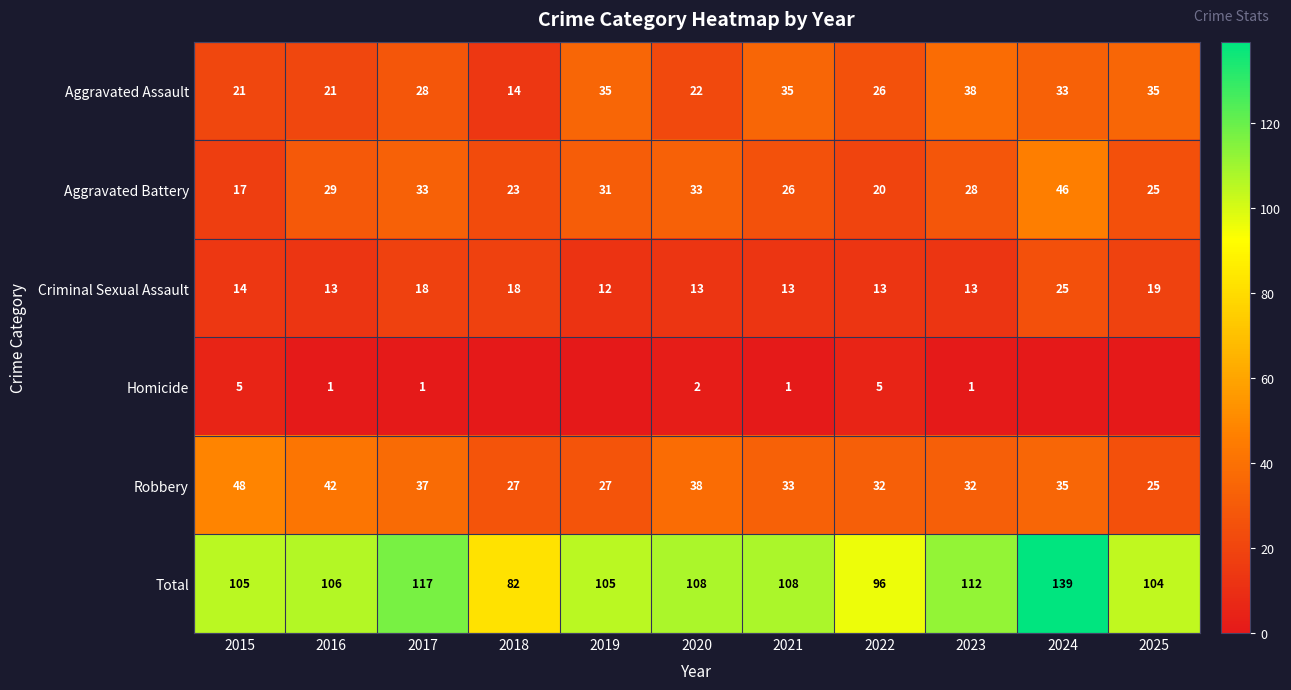

What is the difference between the highest and lowest values at 2015?

100